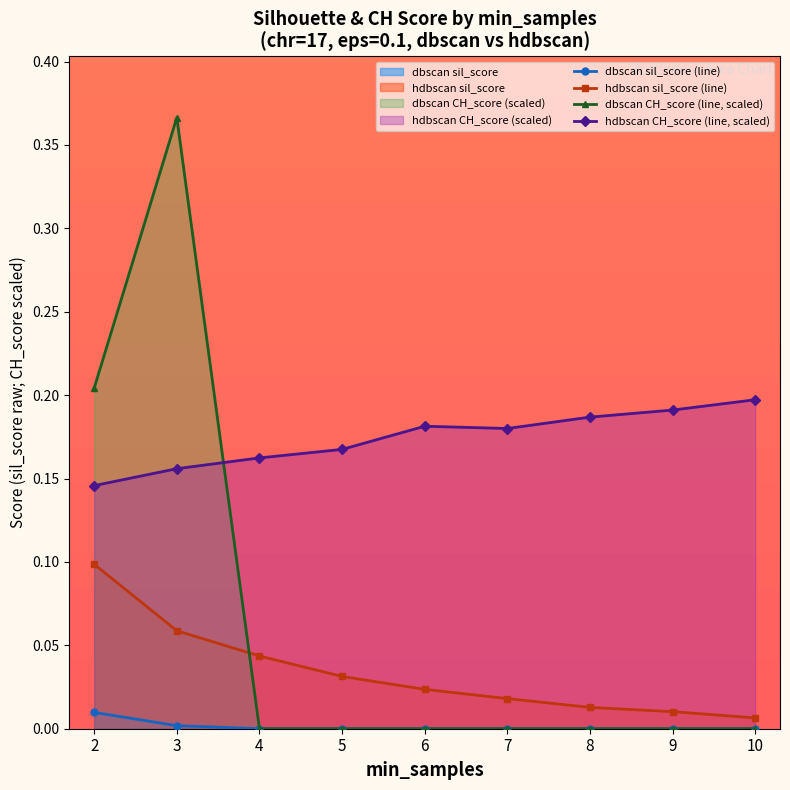

How many lines are shown in the chart?

4